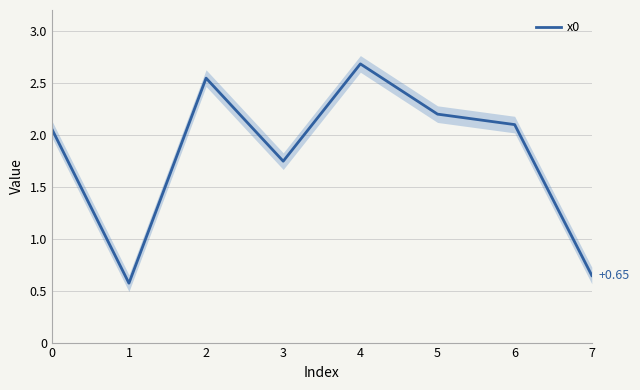

At which category does the chart reach its peak across all series?

4